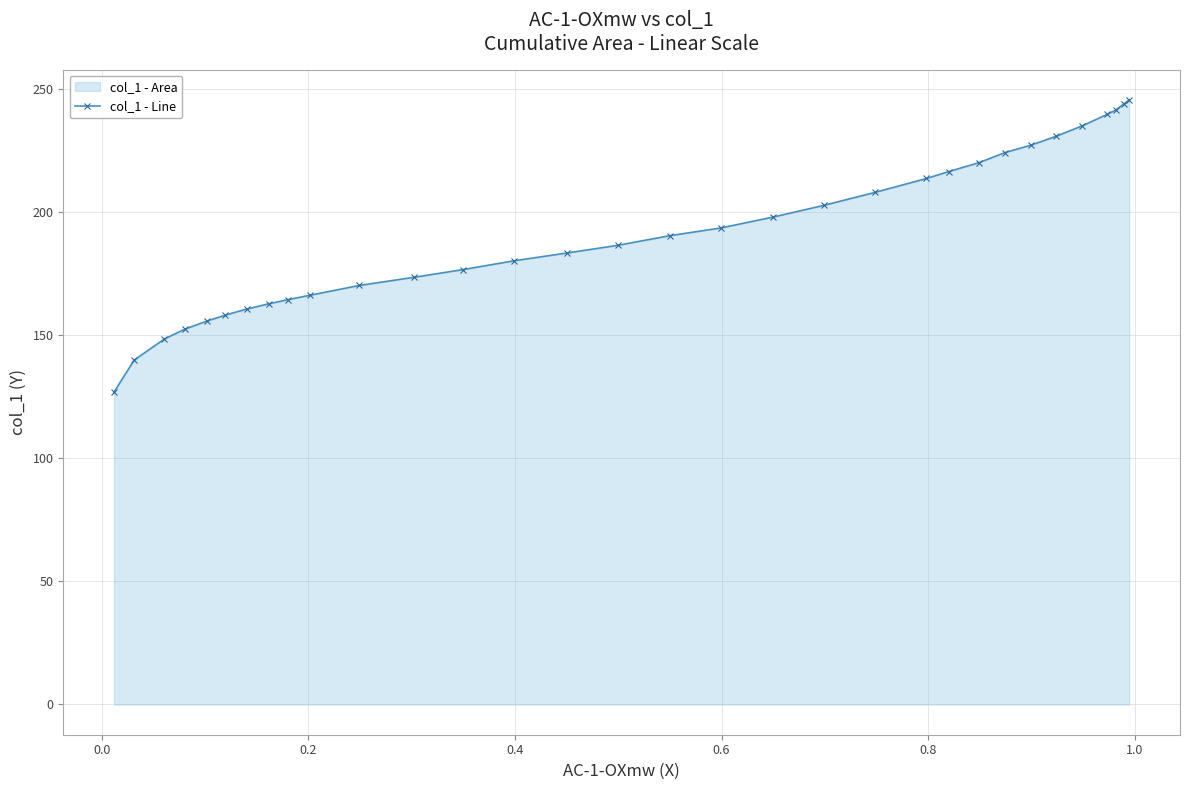

What is the difference between the maximum and minimum values?

118.6